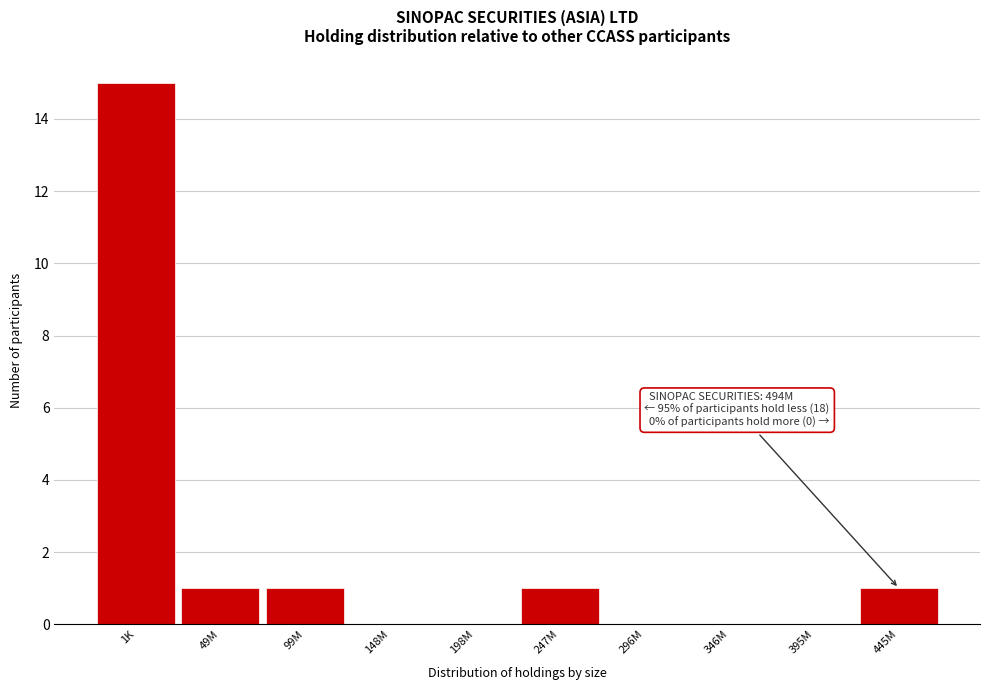

Reading left to right, extract all data points from this chart.

1K=15	49M=1	99M=1	148M=0	198M=0	247M=1	296M=0	346M=0	395M=0	445M=1